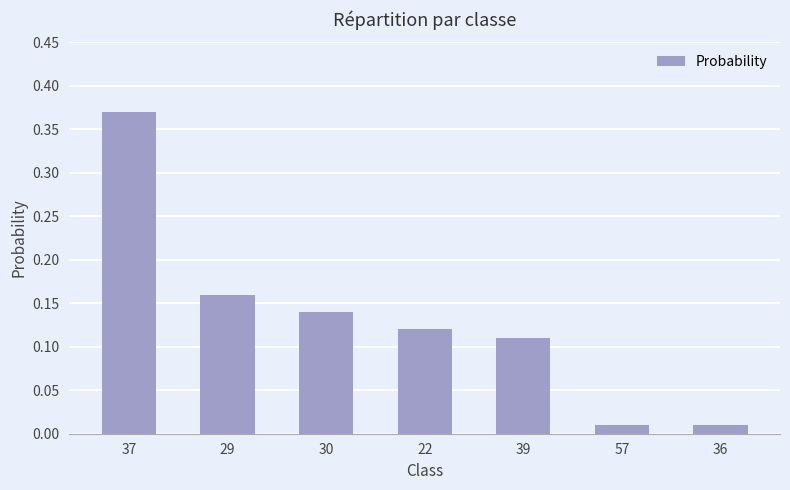

How many bars are there in total?

7